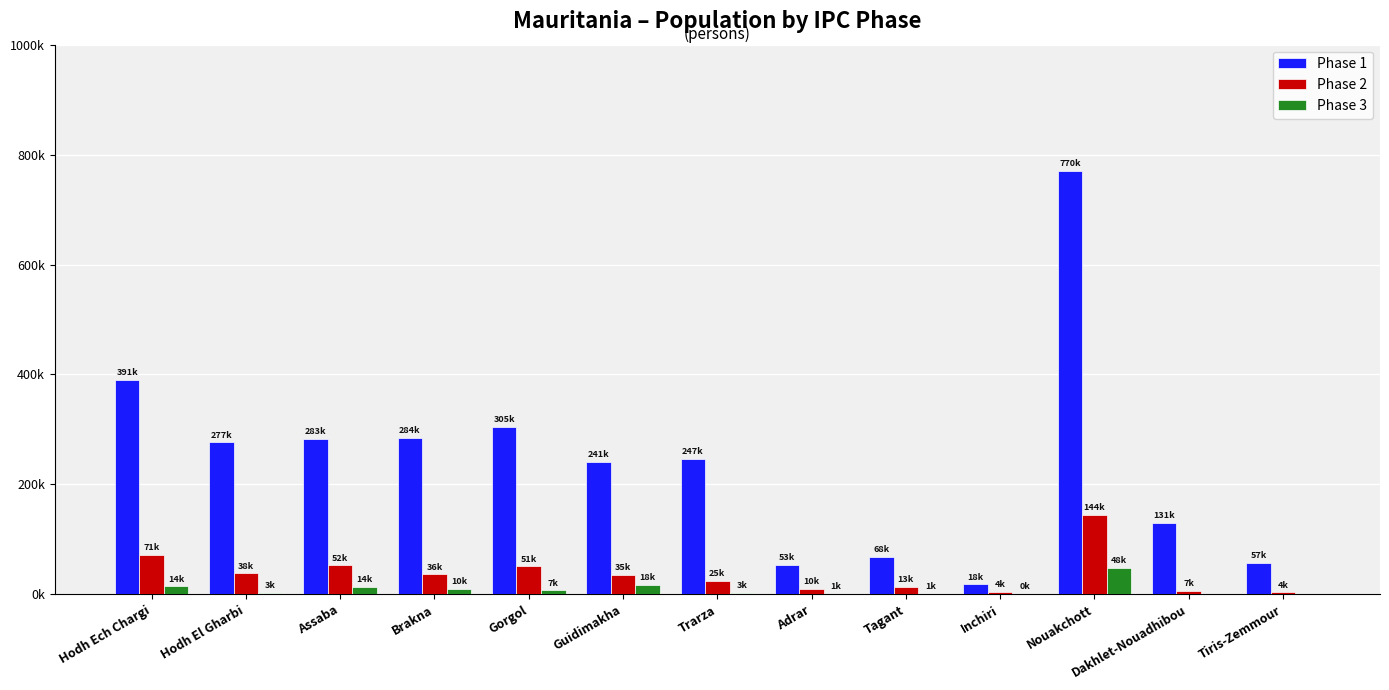

What is the difference between the second highest and second lowest values in the Phase 2 series?

67464.9